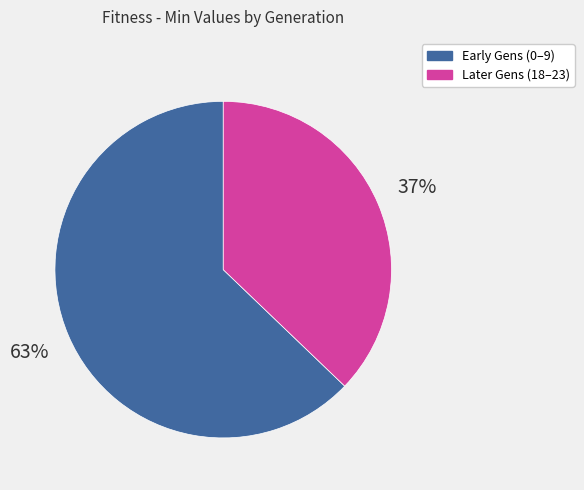

To the nearest percent, what is the difference between the largest and smallest slice percentages?

26%